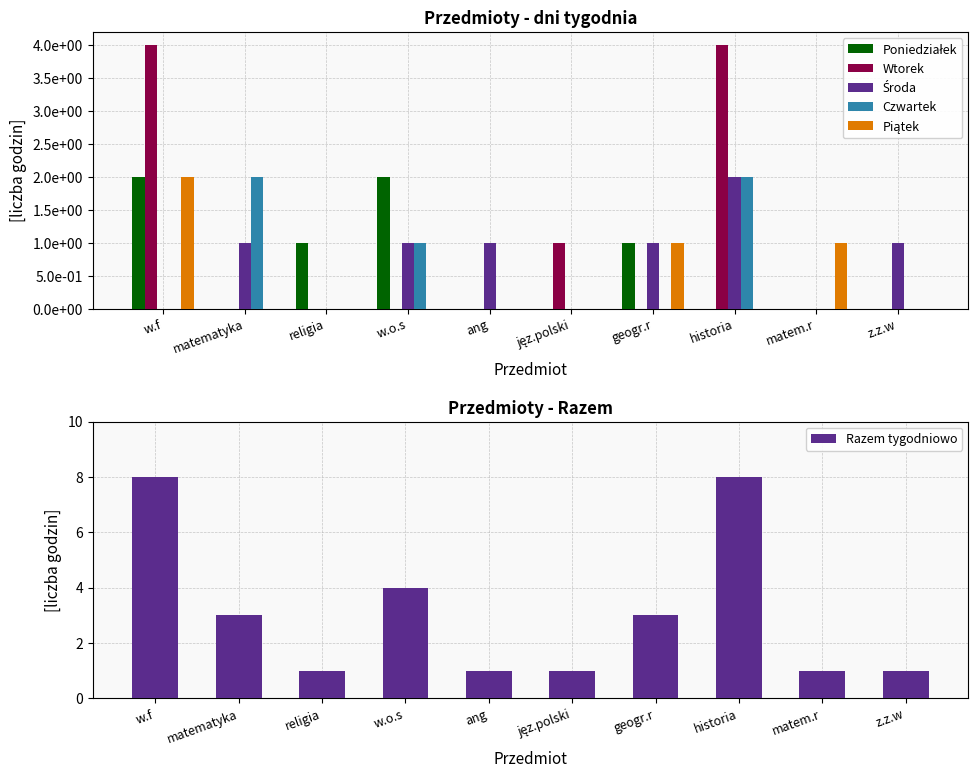

Reading left to right, transcribe all the data shown in this chart.

Poniedziałek: 2	0	1	2	0	0	1	0	0	0
Wtorek: 4	0	0	0	0	1	0	4	0	0
Środa: 0	1	0	1	1	0	1	2	0	1
Czwartek: 0	2	0	1	0	0	0	2	0	0
Piątek: 2	0	0	0	0	0	1	0	1	0
Razem tygodniowo: 8	3	1	4	1	1	3	8	1	1